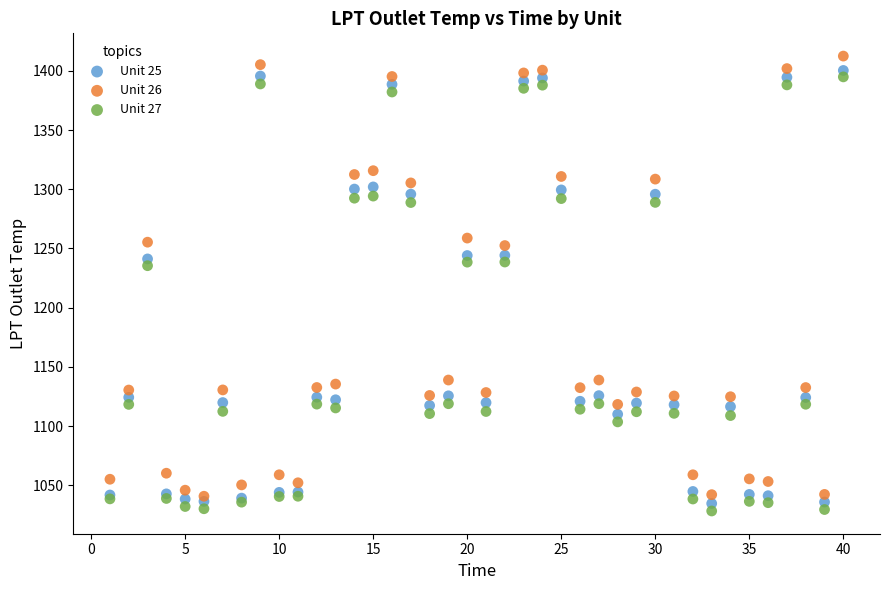

Which series has the largest Y range (max minus min)?

Unit 26